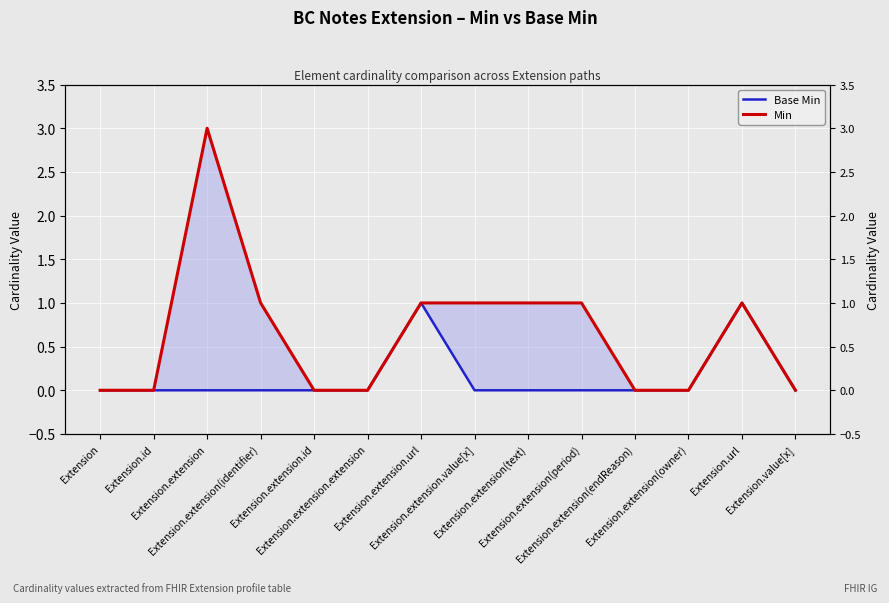

What is the average value of the Min series?

1